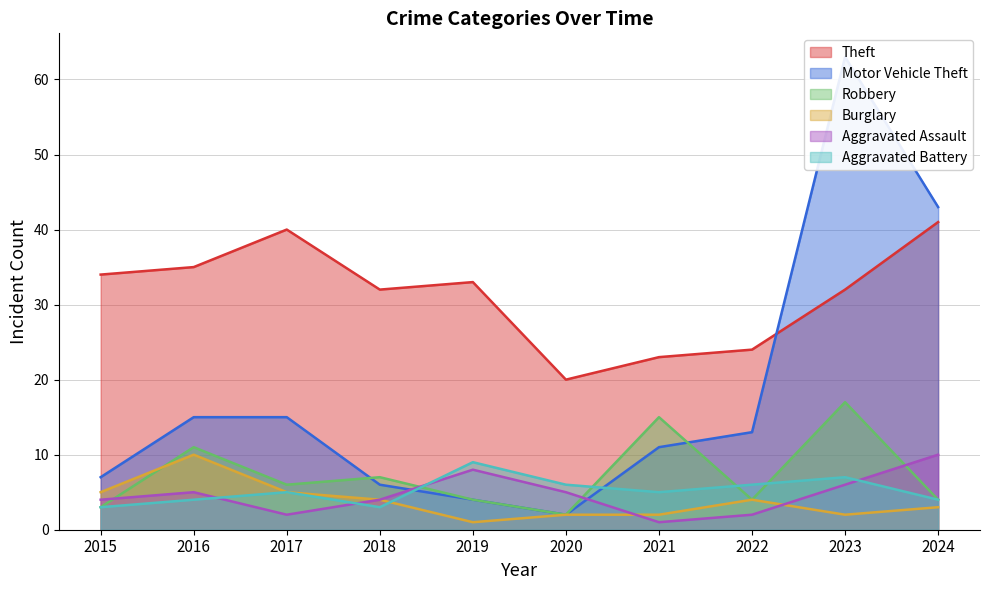

True or false: Robbery and Theft cross at least once.

False